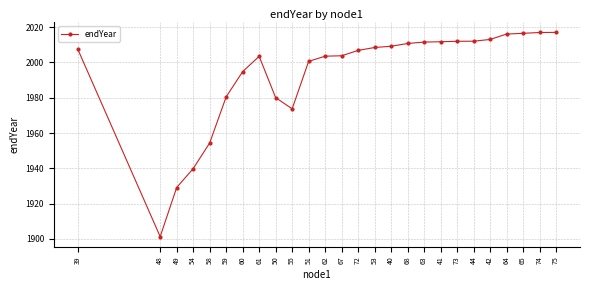

What is the difference between the values at 63 and 55?

37.8